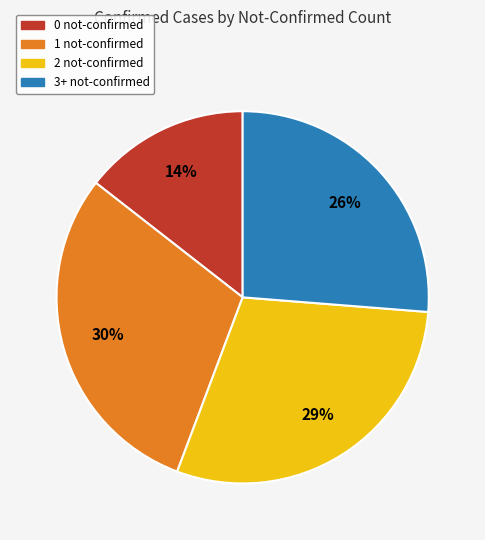

Which category has the smallest portion of the pie?

0 not-confirmed